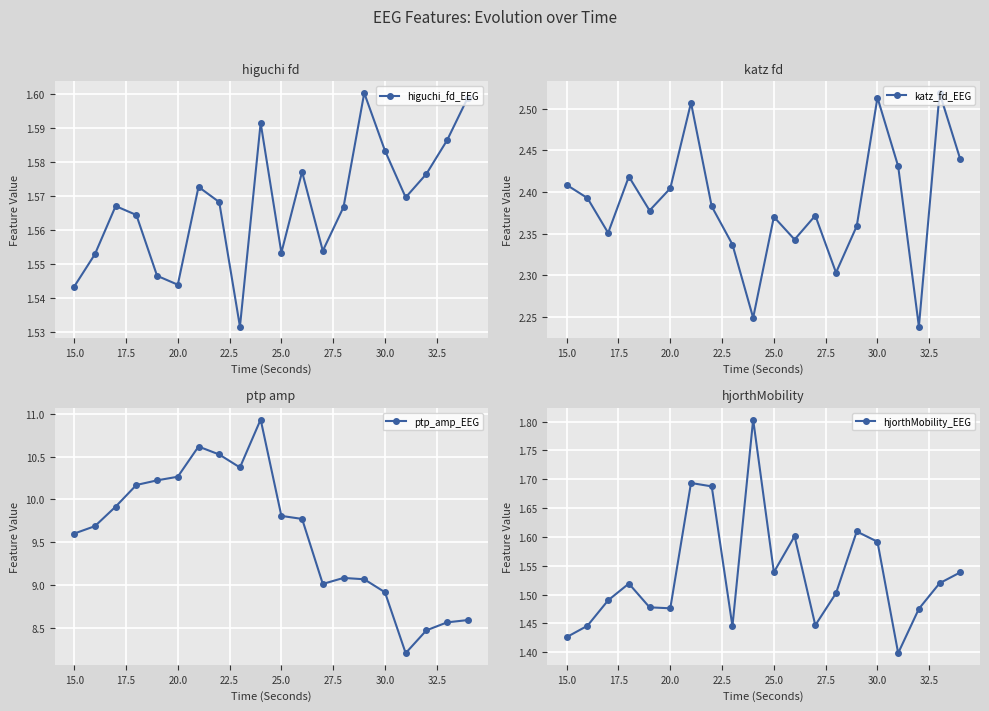

How many higuchi_fd_EEG values are between 1 and 2?

20